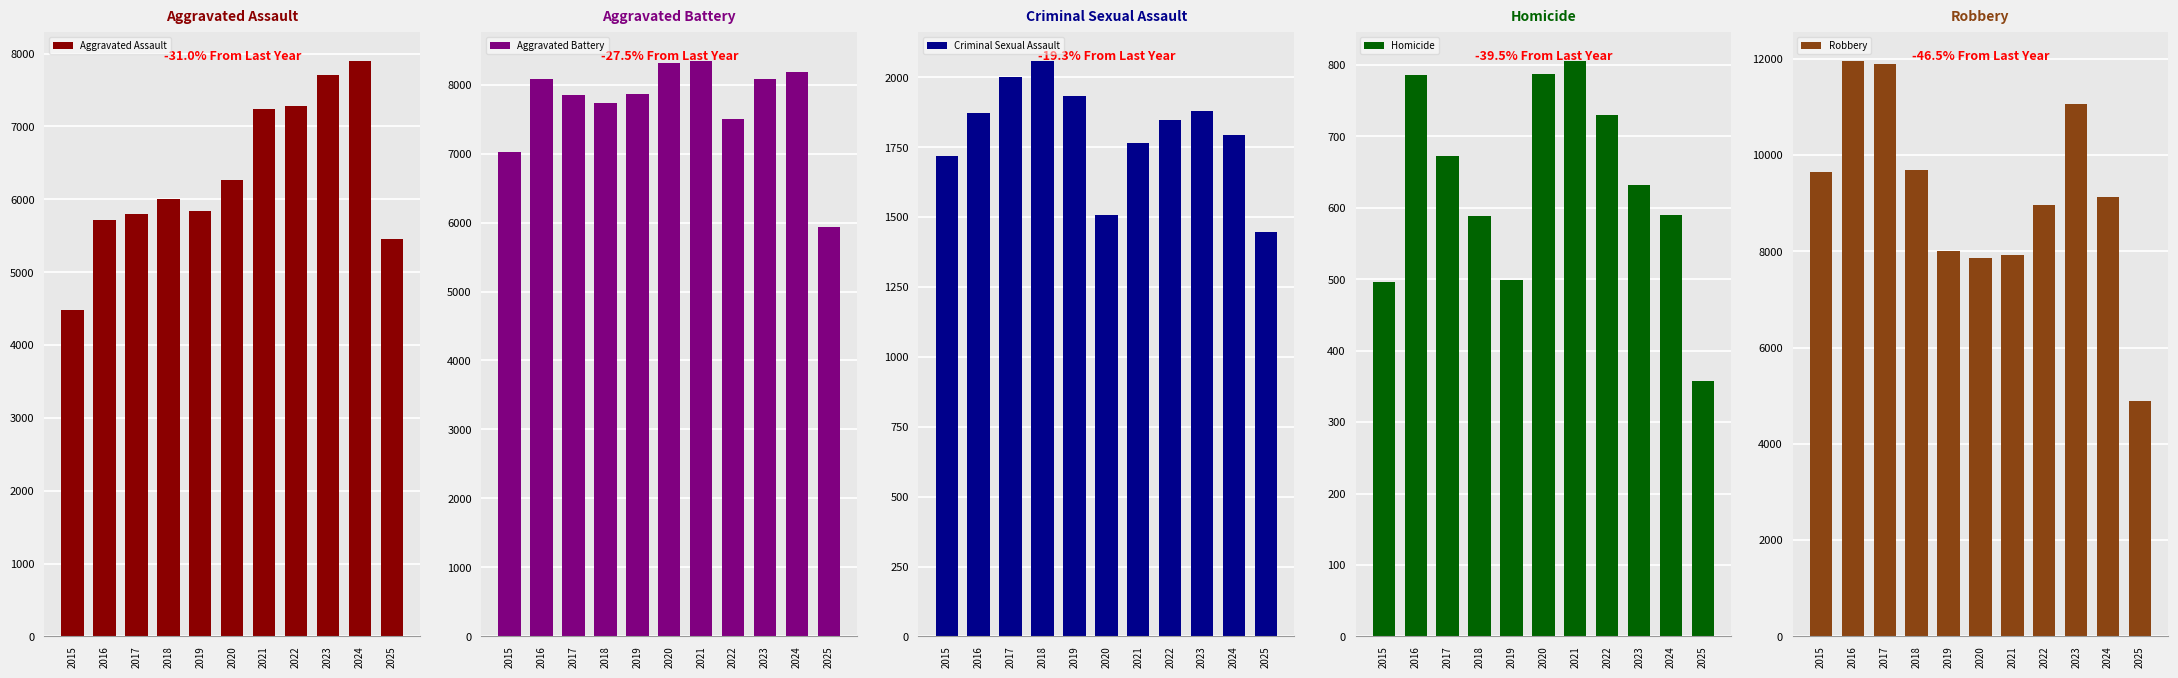

Reading right to left, transcribe all the data shown in this chart.

Aggravated Assault: 5453	7905	7712	7281	7242	6265	5841	6002	5793	5713	4480
Aggravated Battery: 5933	8182	8081	7495	8348	8320	7858	7734	7845	8085	7018
Criminal Sexual Assault: 1448	1794	1878	1848	1764	1509	1932	2060	2000	1872	1718
Homicide: 357	590	632	730	806	787	499	588	672	786	496
Robbery: 4881	9116	11052	8965	7920	7855	7995	9681	11881	11960	9638